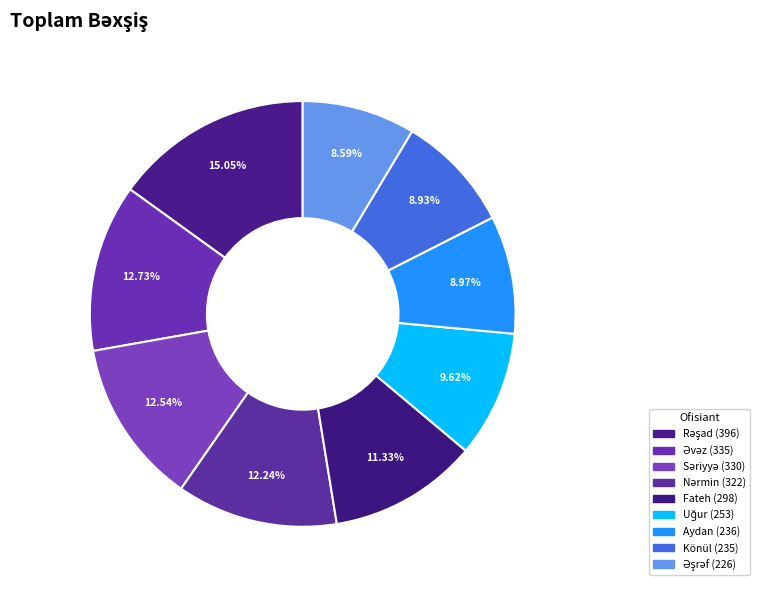

To the nearest percent, what is the combined percentage of Könül and Rəşad?

24%